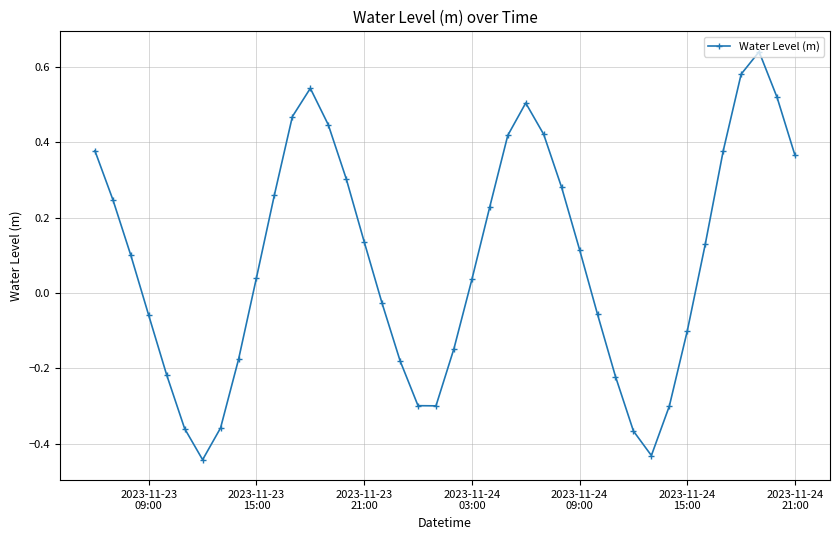

How many values are above zero?

23